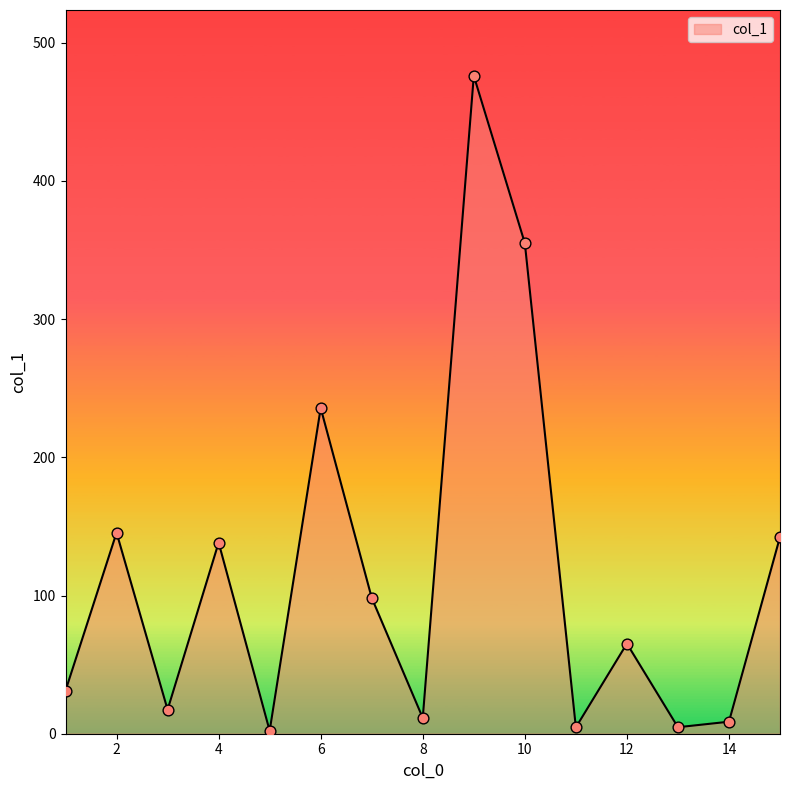

What is the maximum value shown in the chart?

476.1